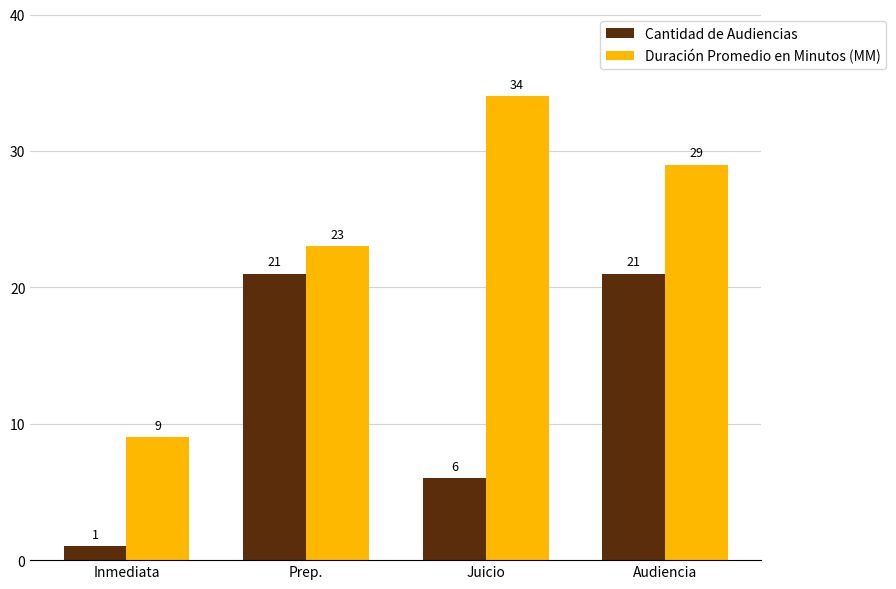

How many data points in Cantidad de Audiencias are less than 21?

2